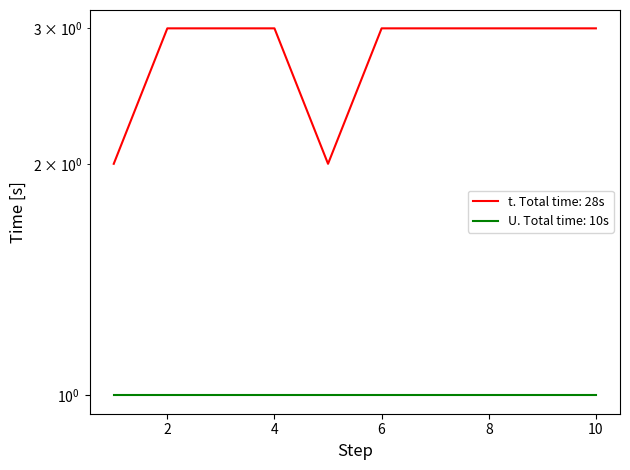

Reading left to right, what are all the values shown in this chart?

1=2	2=3	3=3	4=3	5=2	6=3	7=3	8=3	9=3	10=3